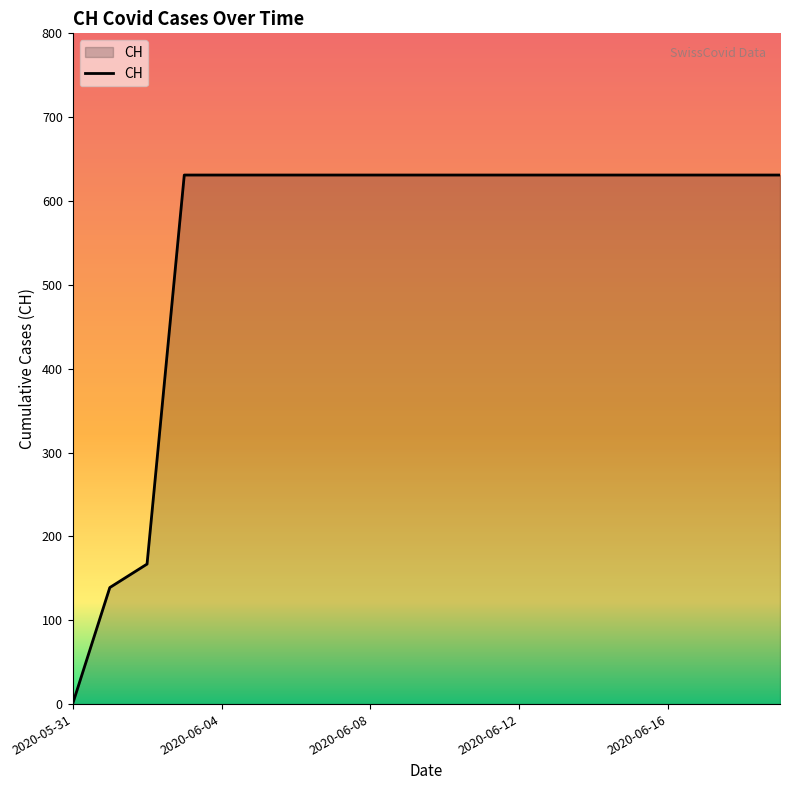

How many values are above zero?

19